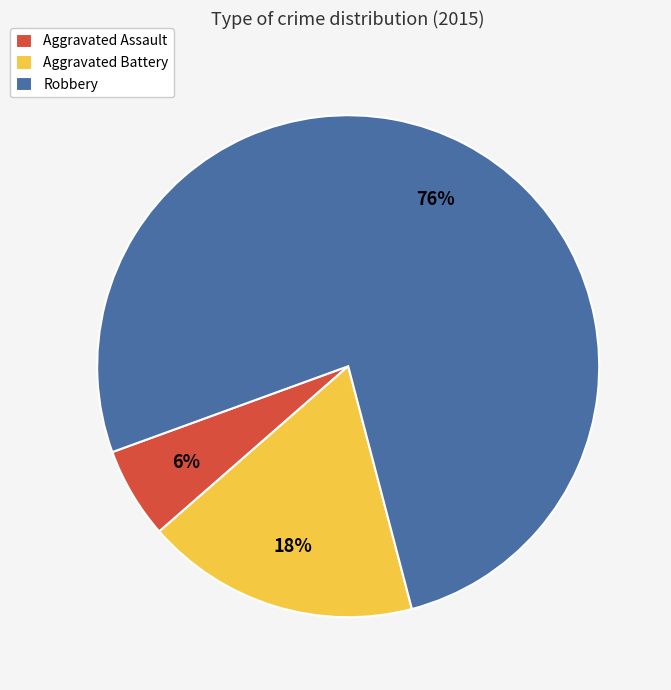

To the nearest percent, what is the average slice percentage?

33%